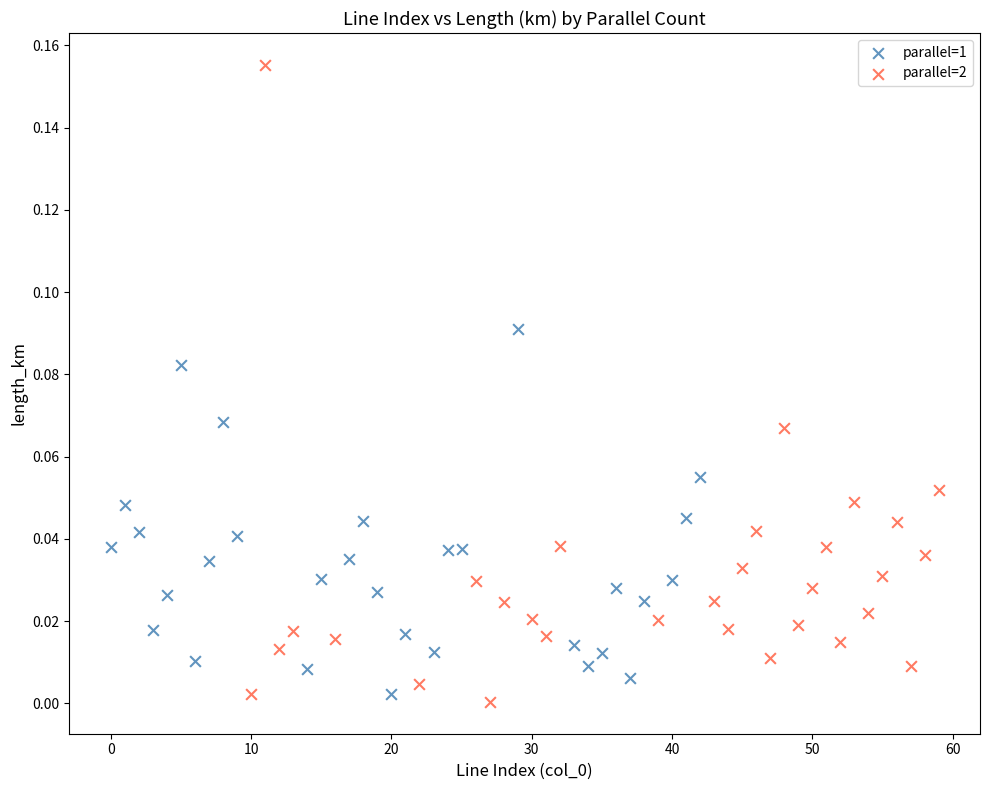

Which series reaches the maximum Y coordinate?

parallel=2